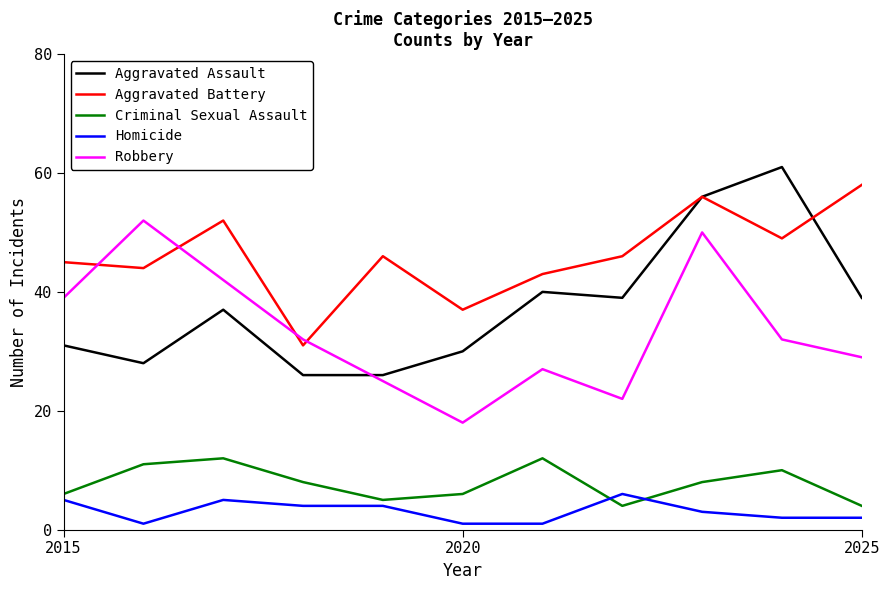

What is the maximum value shown in the chart?

61